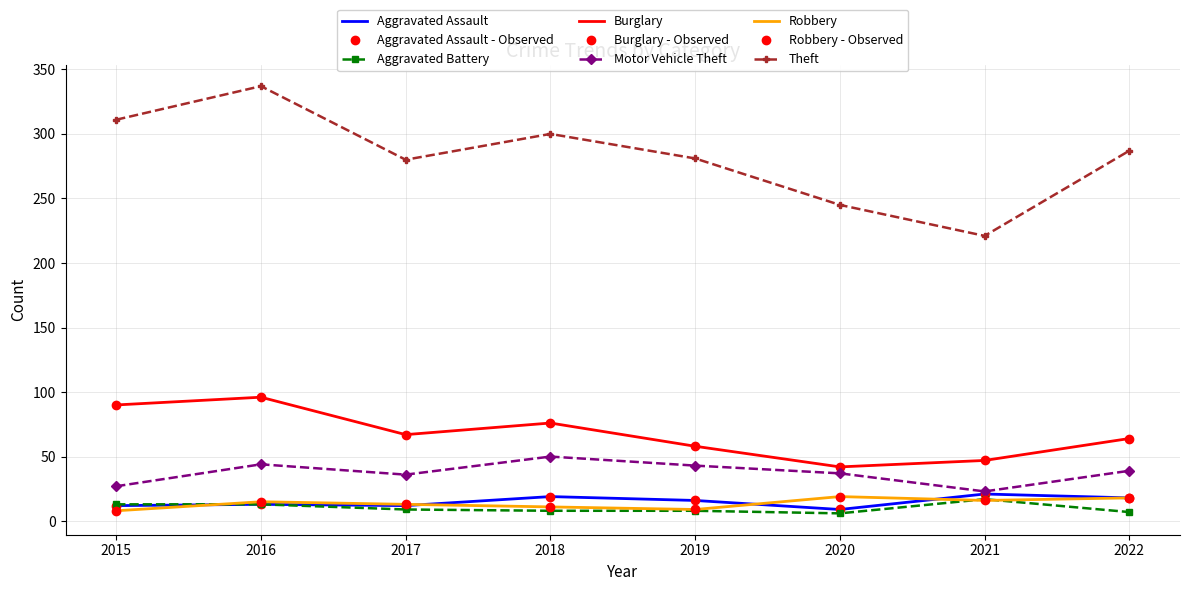

What is the value of the Motor Vehicle Theft point at the 3rd from the left?

36